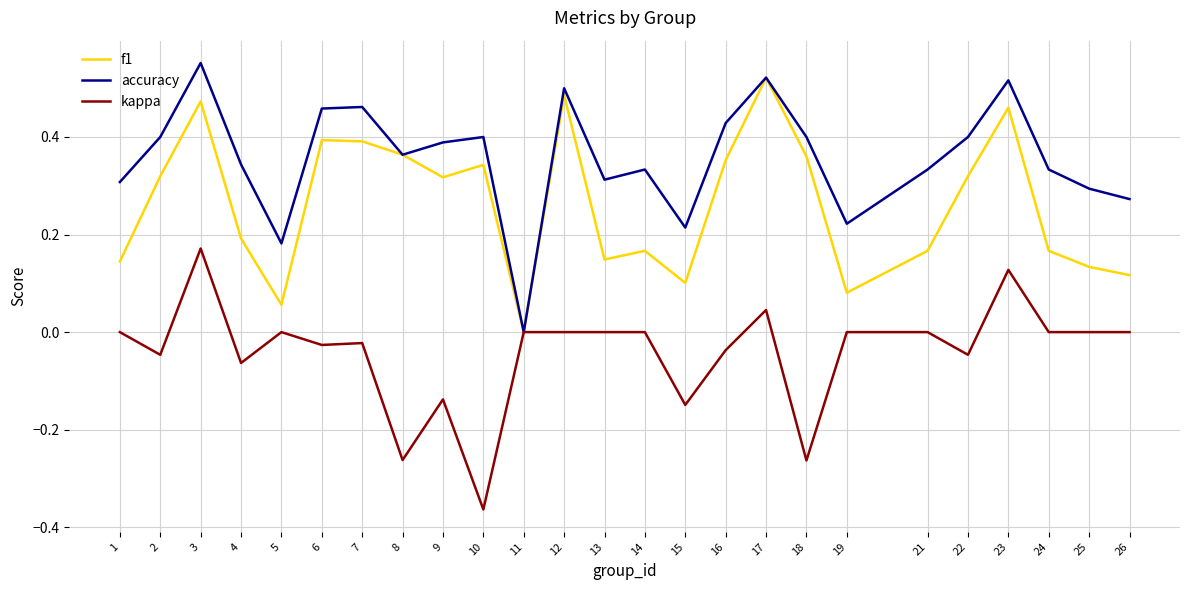

List the series in order of their overall mean, lowest first.

kappa, f1, accuracy